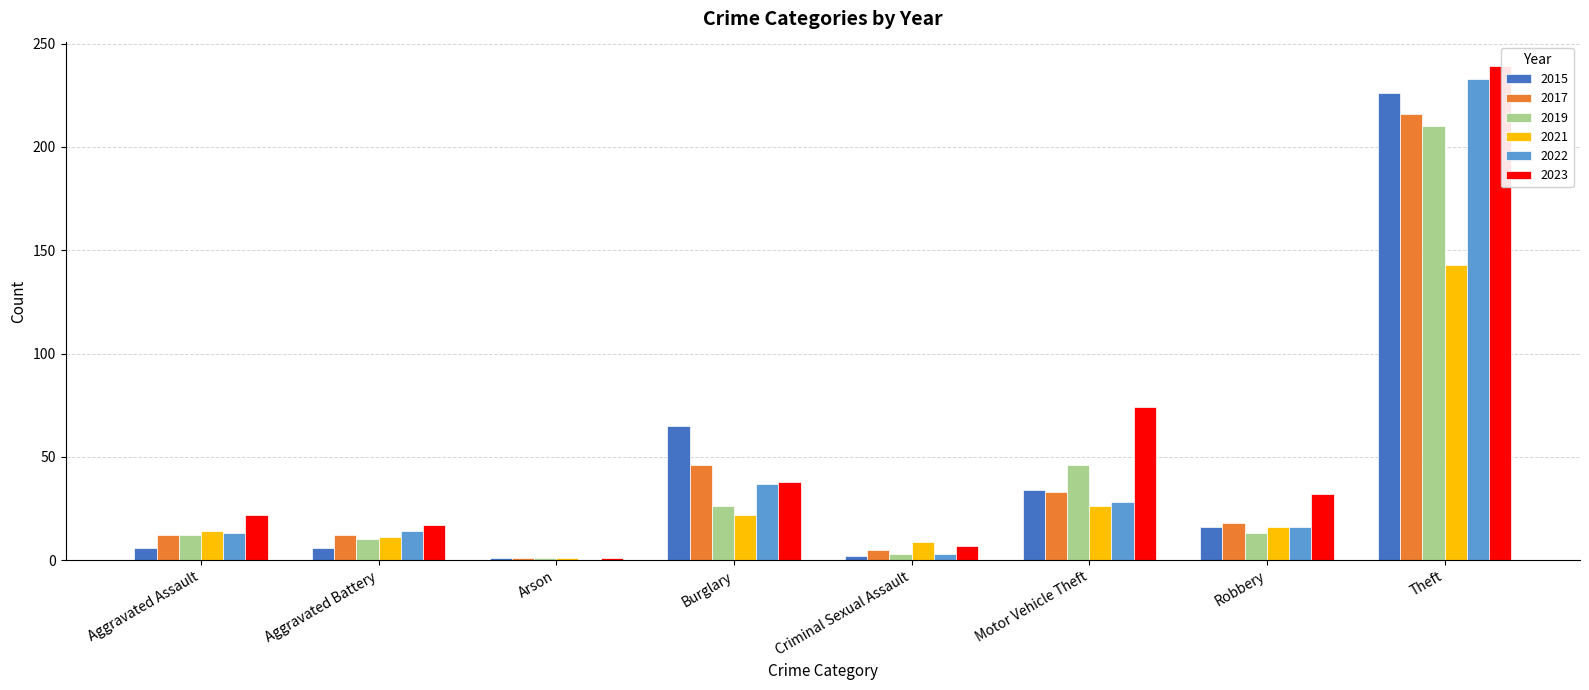

At which category is the sum across all series the highest?

Theft